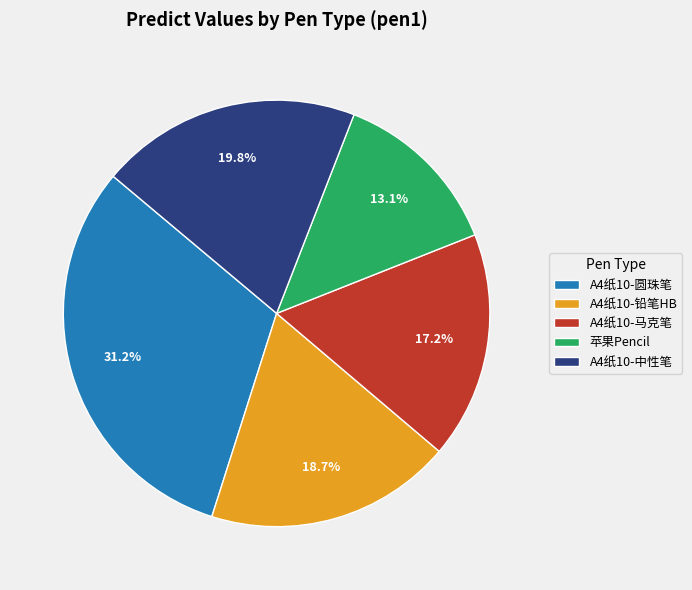

To the nearest percent, what is the average slice percentage?

20%